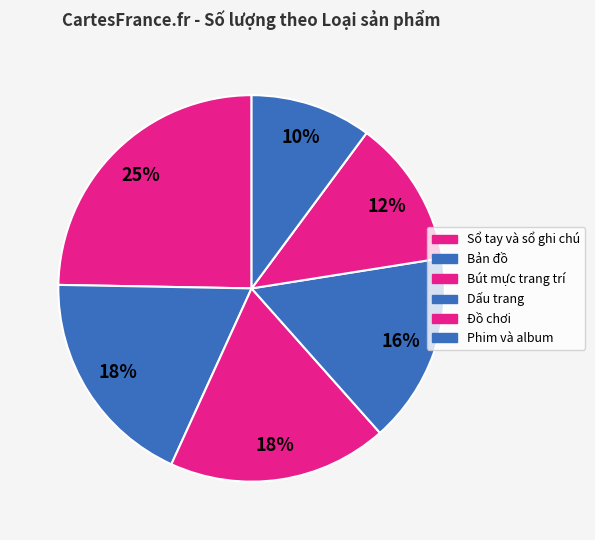

How many segments does this pie chart have?

6